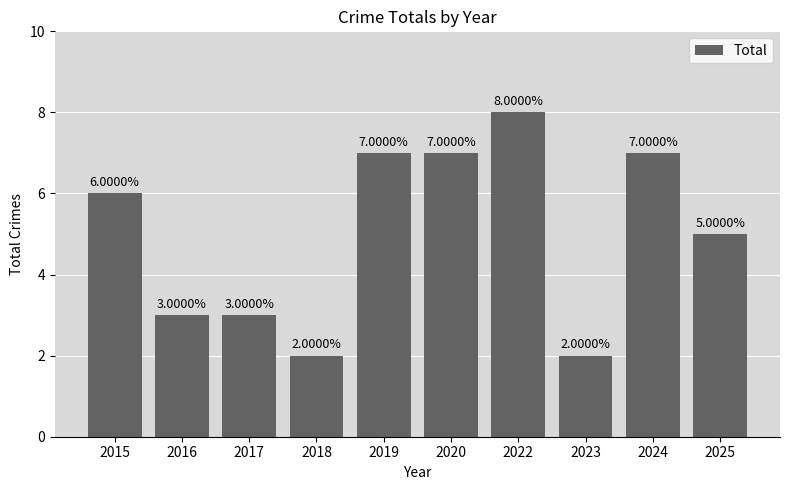

What is the difference between the second highest and minimum values?

5